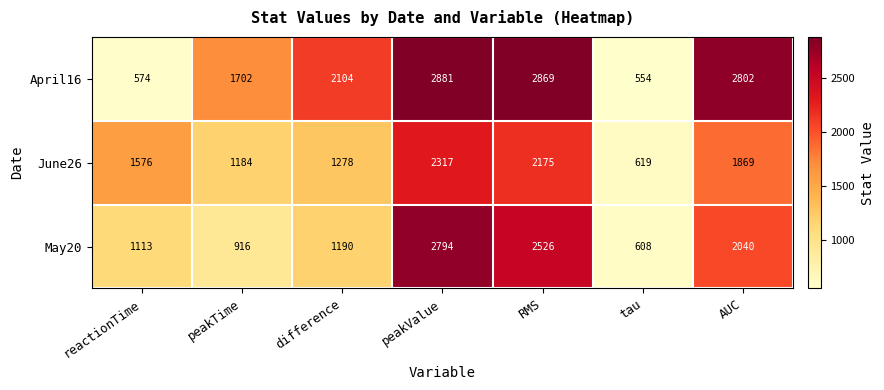

At which label is May20 closest to 1701?

AUC